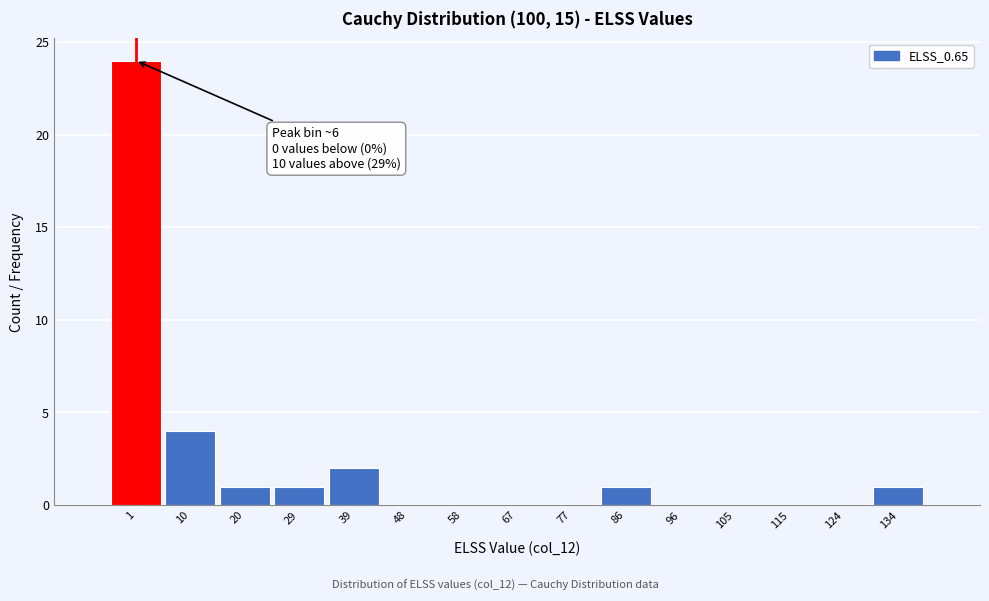

Reading left to right, list all the values displayed in this chart.

1=24	10=4	20=1	29=1	39=2	48=0	58=0	67=0	77=0	86=1	96=0	105=0	115=0	124=0	134=1